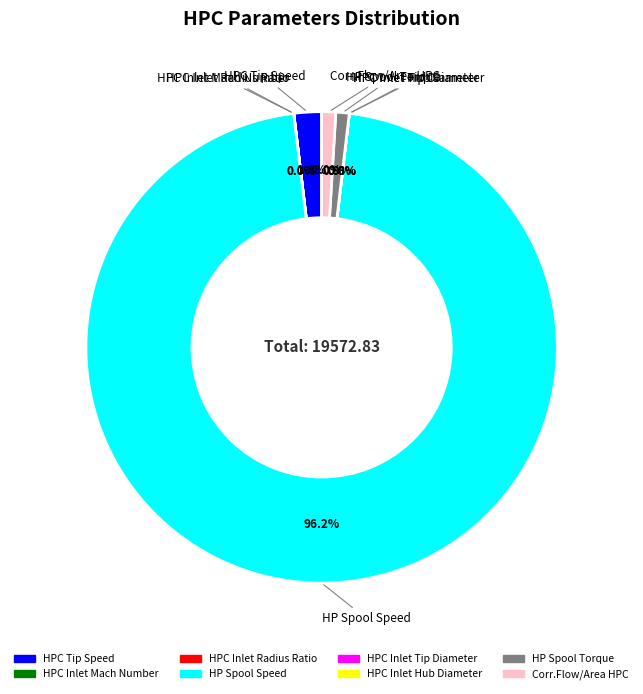

Is there a majority slice in this chart?

Yes